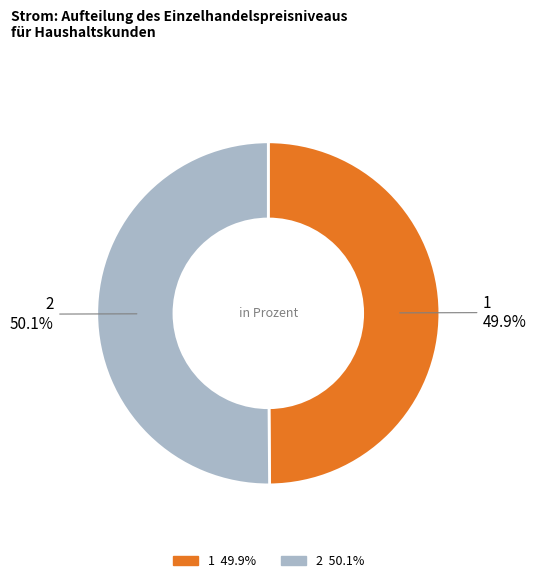

Is there a majority slice in this chart?

Yes